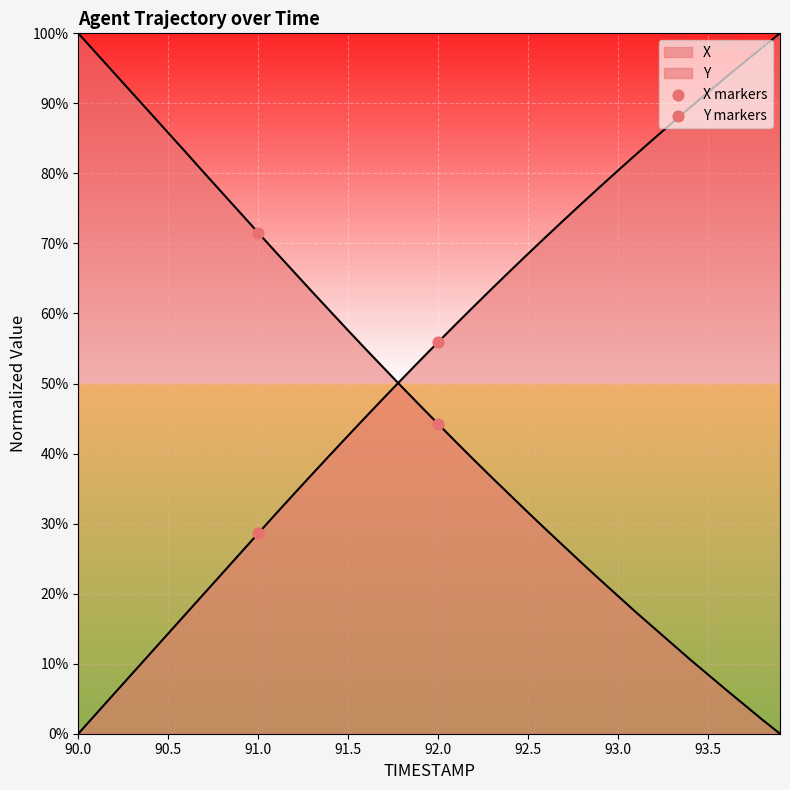

Which series reaches the maximum Y coordinate?

X markers